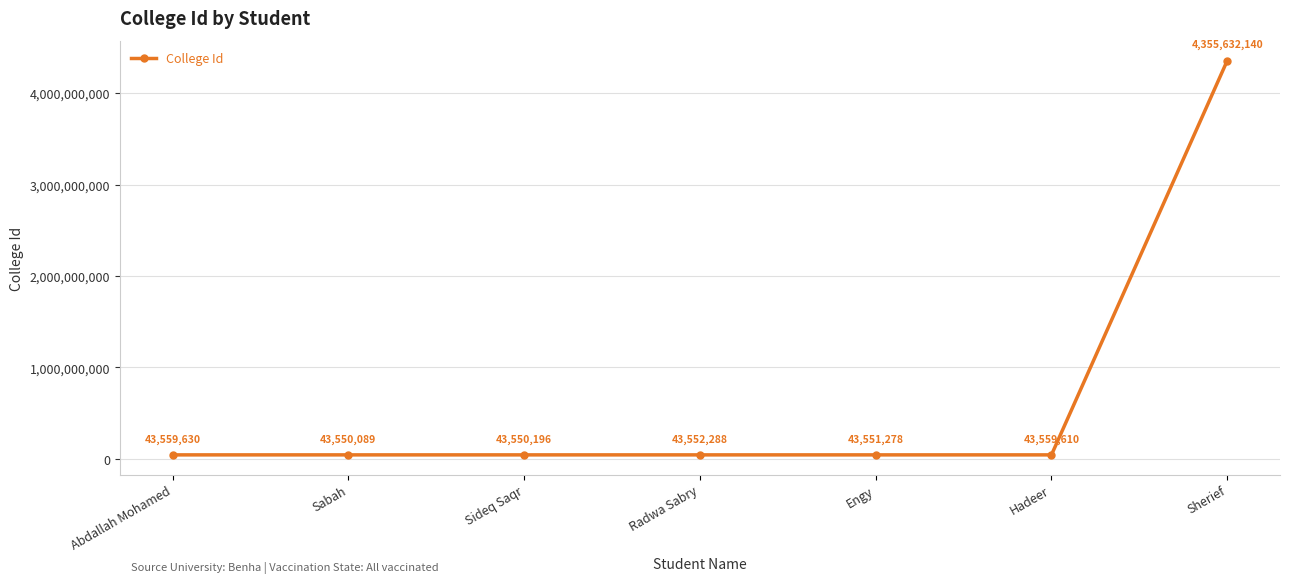

What is the difference between the second highest and second lowest values?

9434